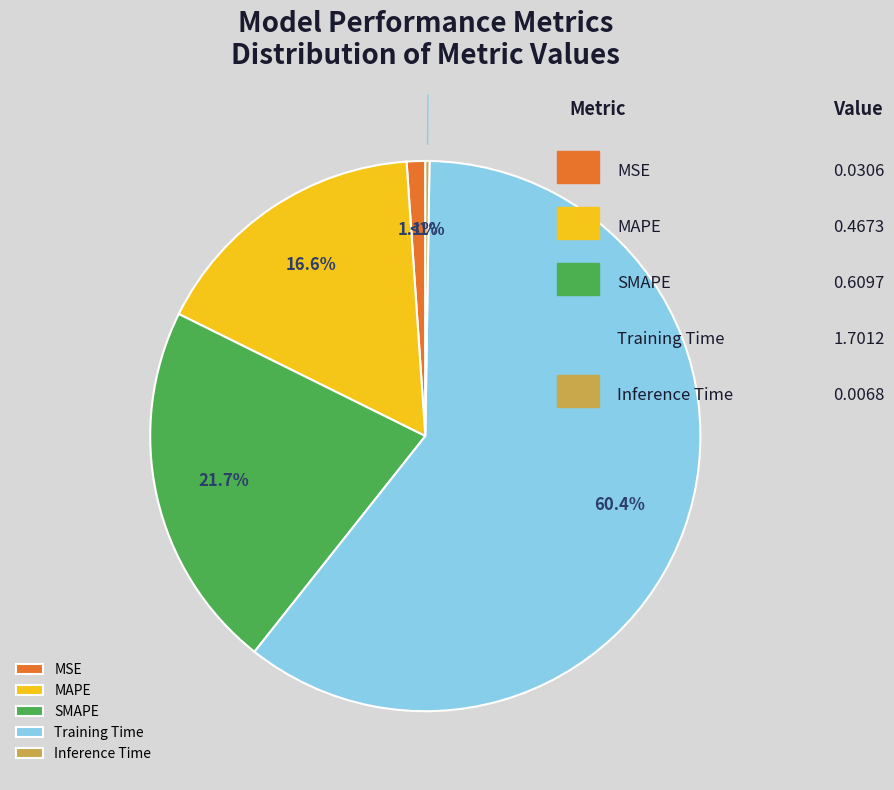

Is it true that Training Time is 60% of the pie?

True